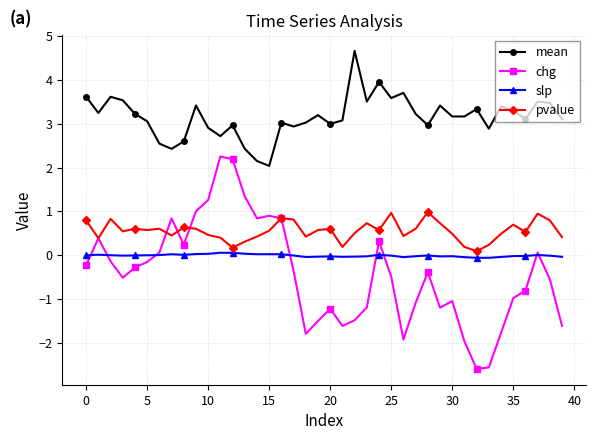

At how many categories does at least one series exceed -1?

40